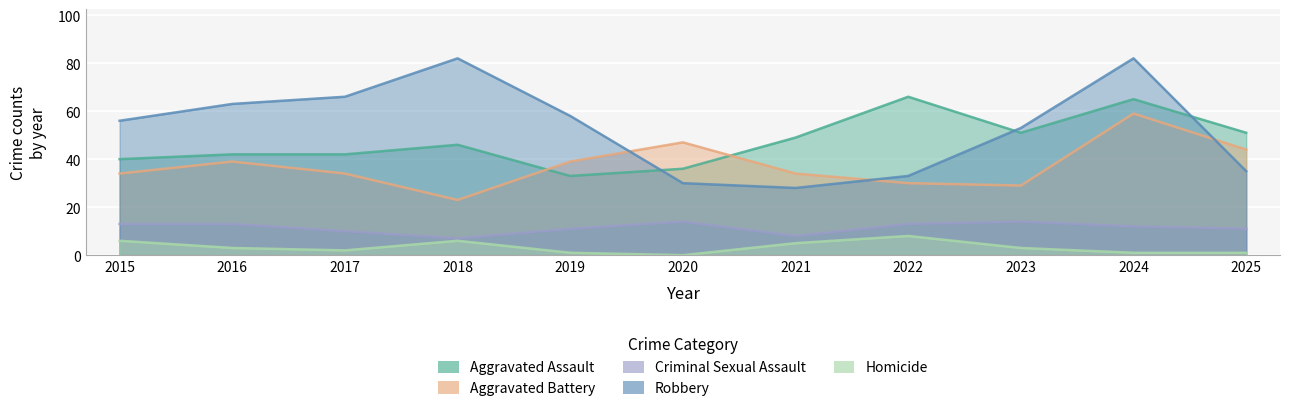

Reading right to left, transcribe all the data shown in this chart.

Aggravated Assault: 51	65	51	66	49	36	33	46	42	42	40
Aggravated Battery: 44	59	29	30	34	47	39	23	34	39	34
Criminal Sexual Assault: 11	12	14	13	8	14	11	7	10	13	13
Robbery: 35	82	53	33	28	30	58	82	66	63	56
Homicide: 1	1	3	8	5	0	1	6	2	3	6